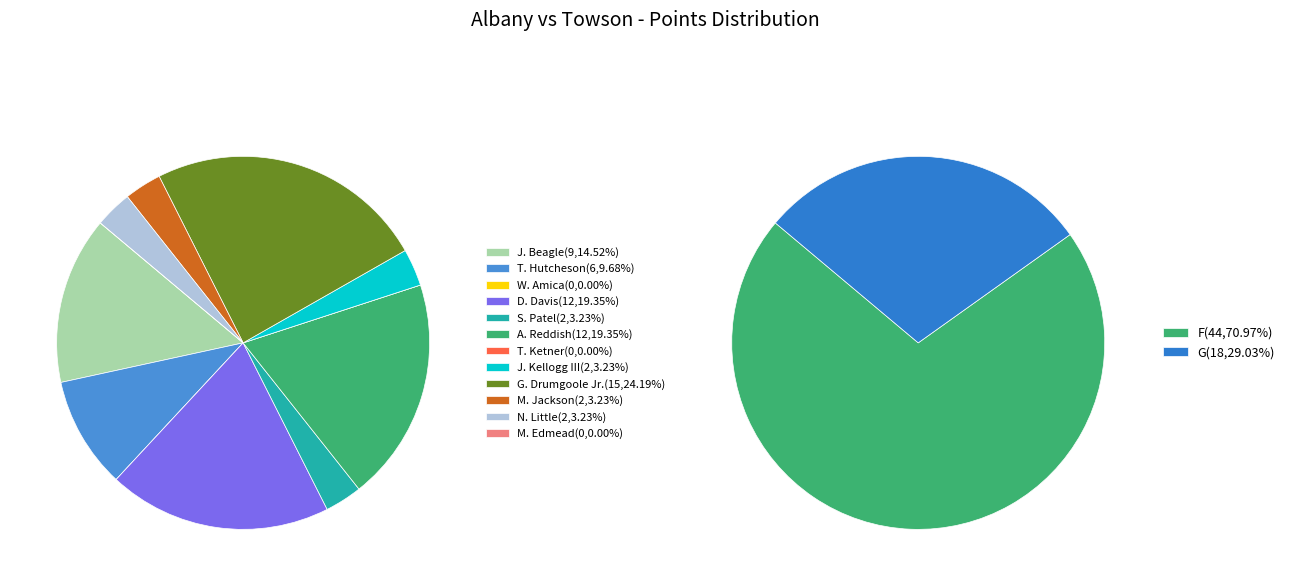

What is the smallest slice in the pie chart?

W. Amica (G)